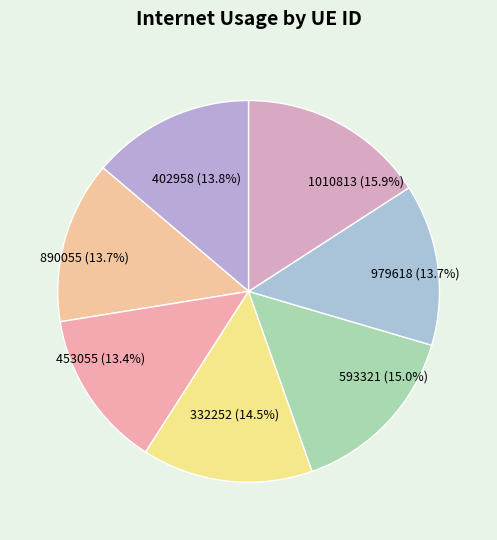

Which has a higher value, 1010813 or 402958?

1010813